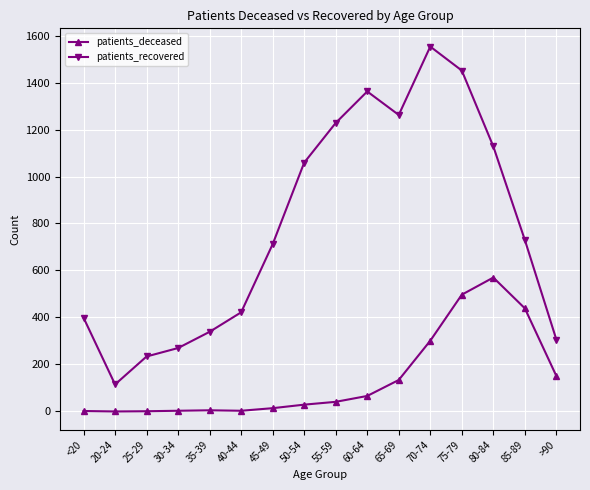

Which category has the highest value across all series?

70-74